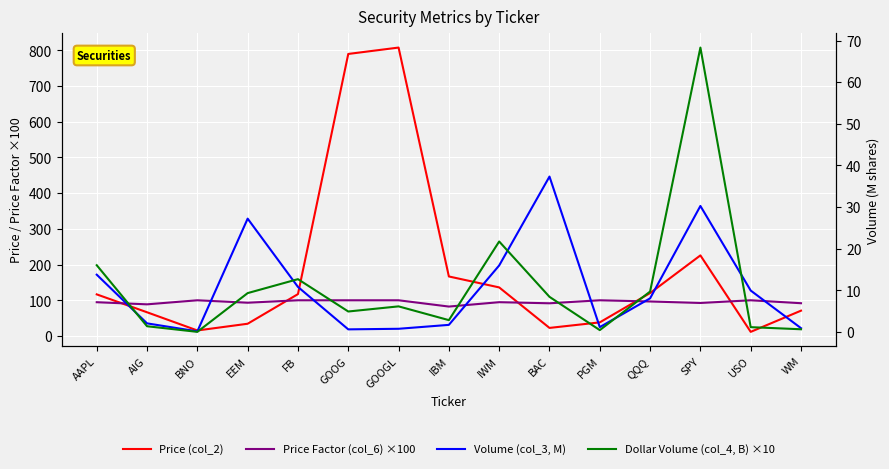

Reading left to right, transcribe all the data shown in this chart.

Price (col_2): 116.5	66.4	15.4	34.3	117.3	789.9	807.8	166.7	136.0	22.6	38.1	120.2	225.7	11.6	70.9
Price Factor (col_6) ×100: 94.6	88.6	100.0	93.2	100.0	100.0	100.0	82.4	94.7	91.6	100.0	96.6	92.4	100.0	91.8
Volume (col_3, M): 13.8	2.1	0.1	27.2	10.8	0.6	0.8	1.7	16.0	37.3	1.2	8.1	30.3	9.9	0.9
Dollar Volume (col_4, B) ×10: 16.0	1.4	0.0	9.3	12.7	4.9	6.1	2.8	21.7	8.4	0.4	9.7	68.3	1.1	0.6